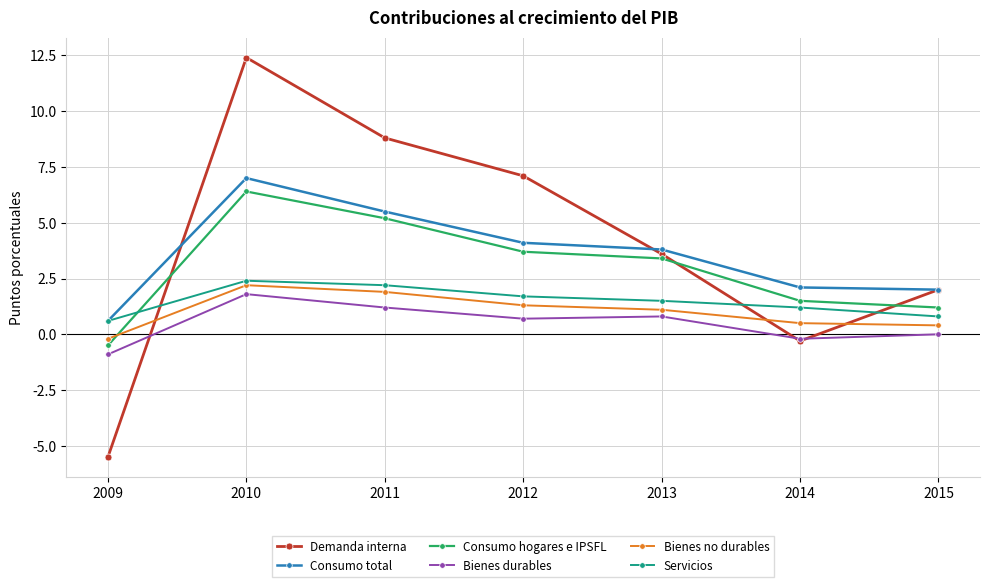

What is the sum of the Bienes no durables values at 2009 and 2012?

1.1